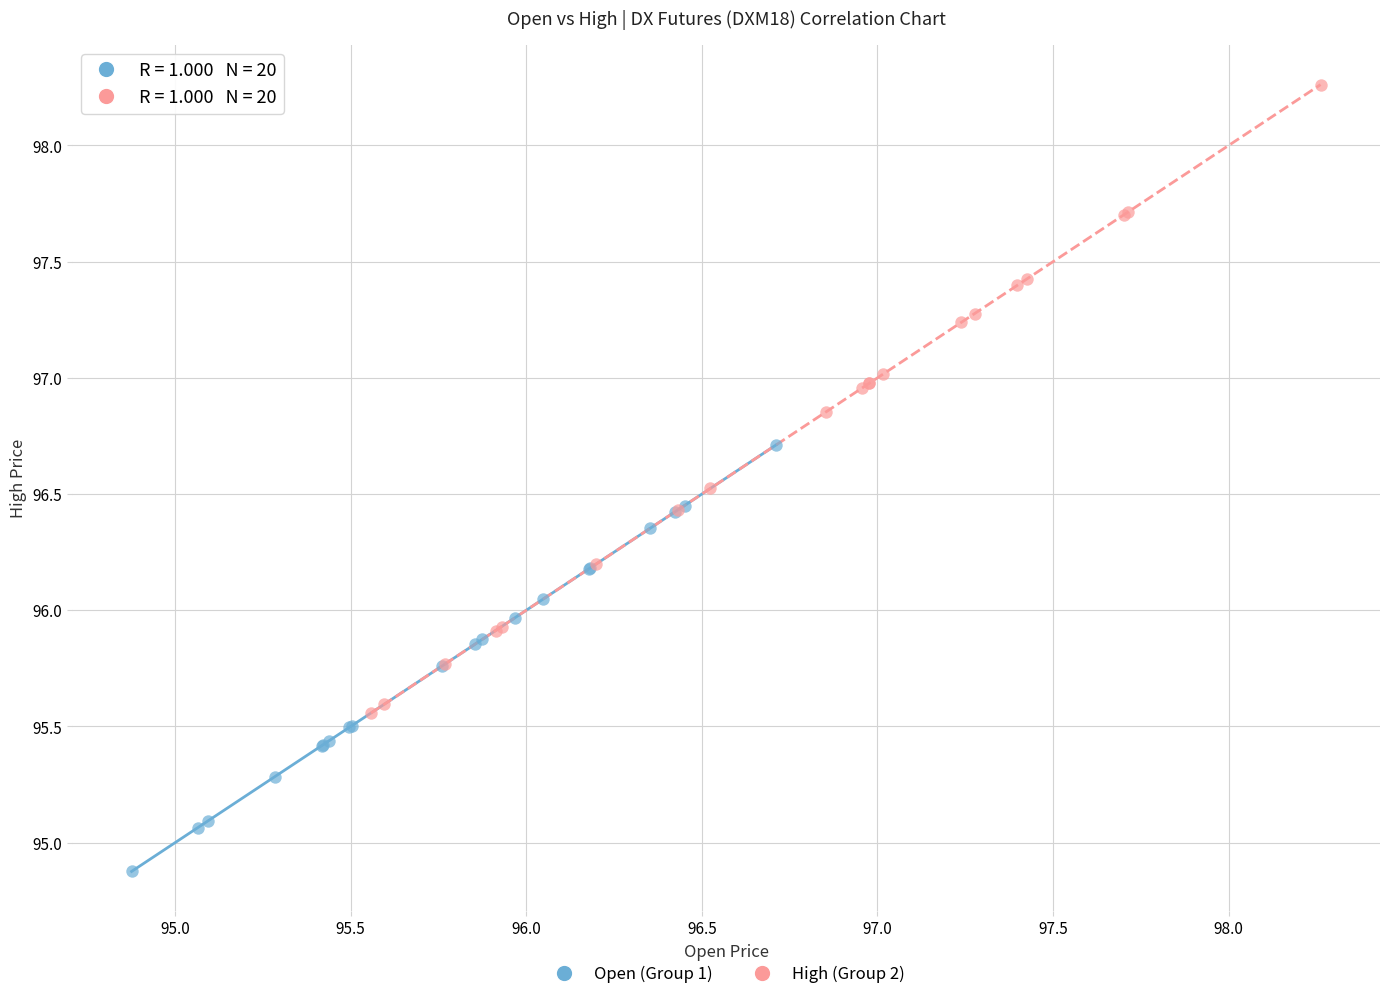

Which series contains the highest Y value?

High (Group 2)